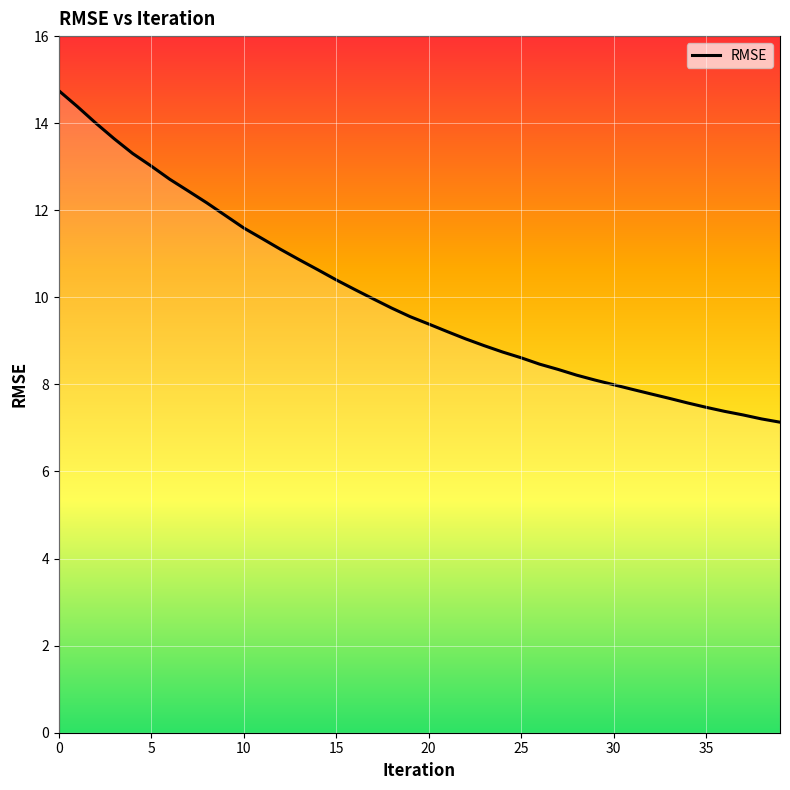

What is the difference between the maximum and minimum values?

7.6